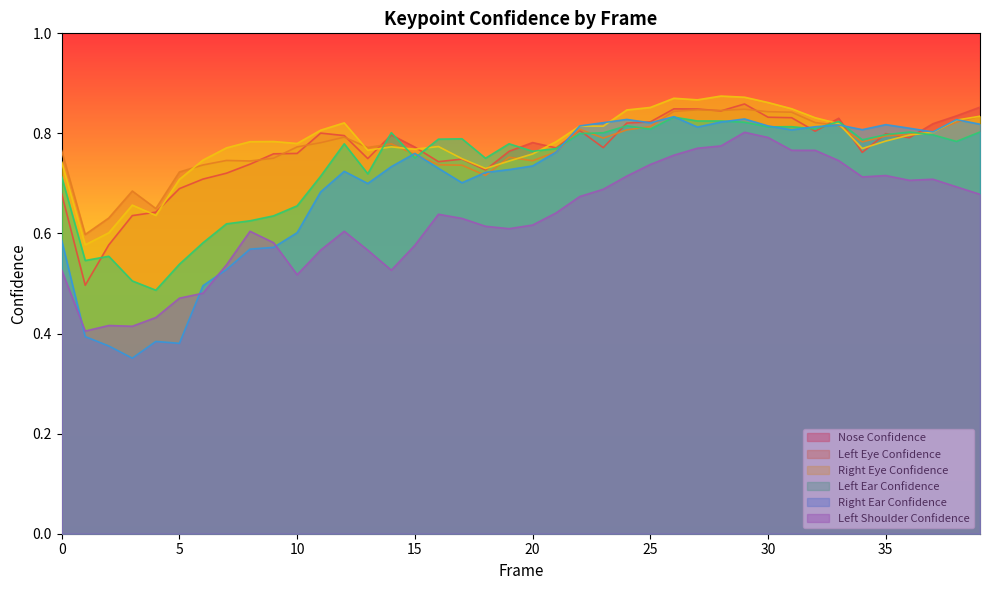

Where is a_left_shoulder_confidence nearest to the value 0?

1